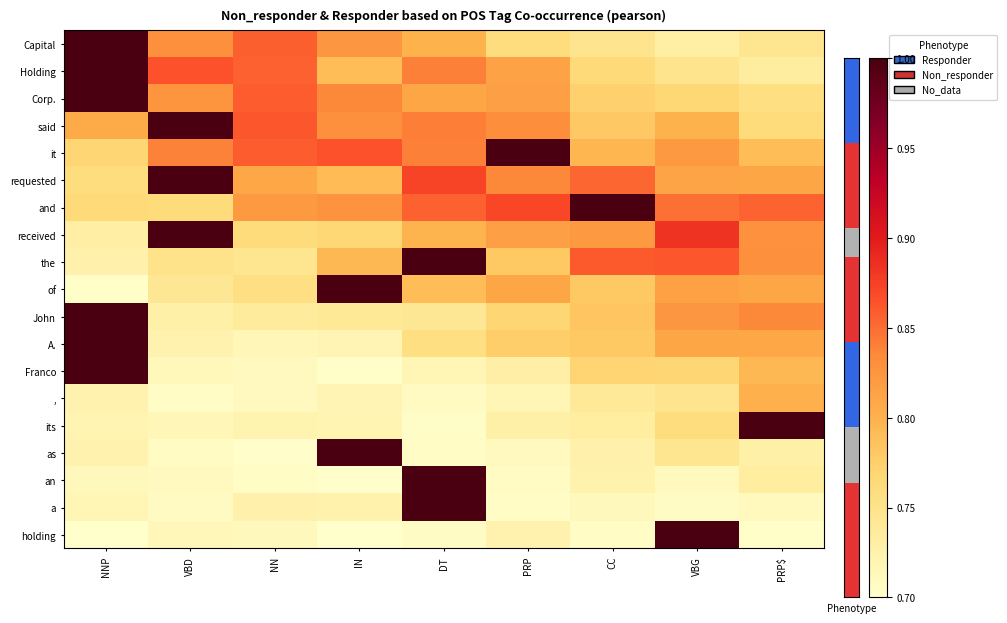

At NN, list the series in order from smallest to largest.

as, an, ,, Franco, holding, A., its, a, John, the, of, received, requested, and, Holding, Capital, Corp., it, said